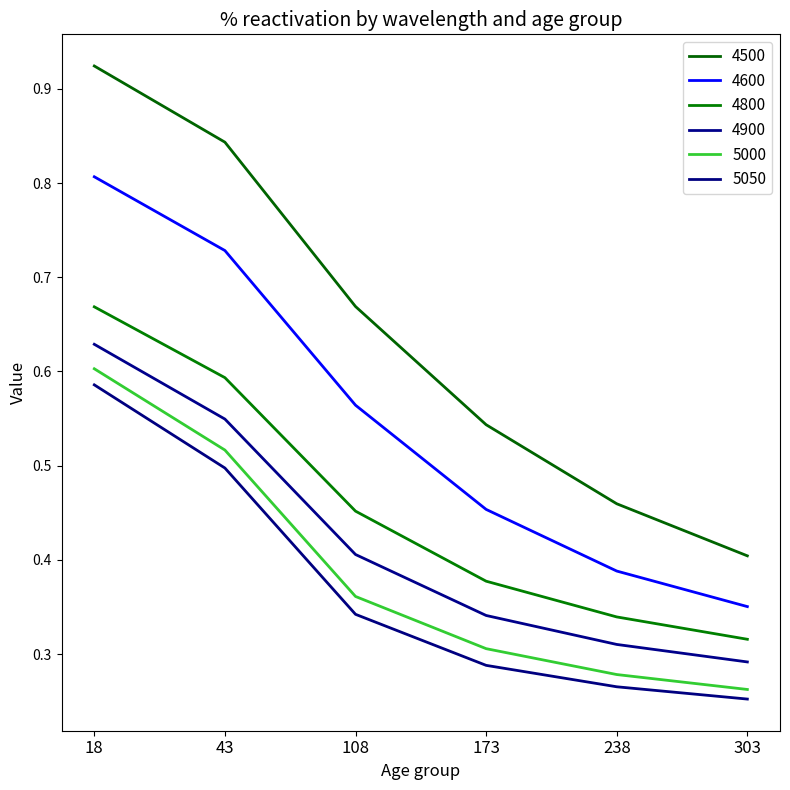

Is this an area chart (filled region under the line)?

No